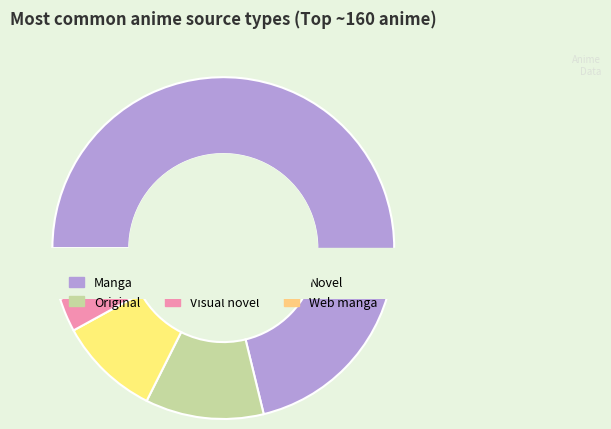

What is the majority slice?

Manga